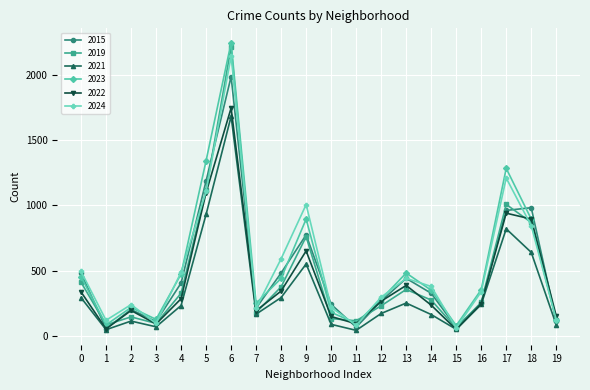

What is the highest value of the 2019 series?

2212